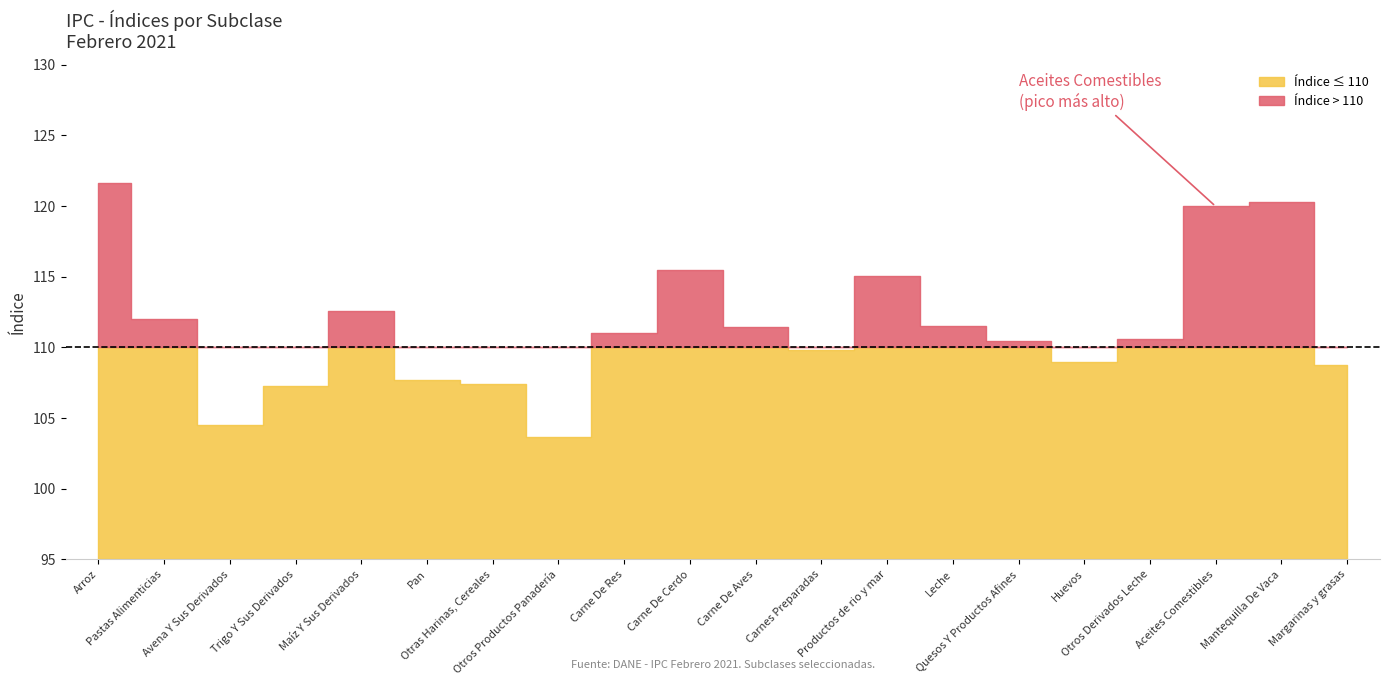

How many distinct data groups are displayed?

1